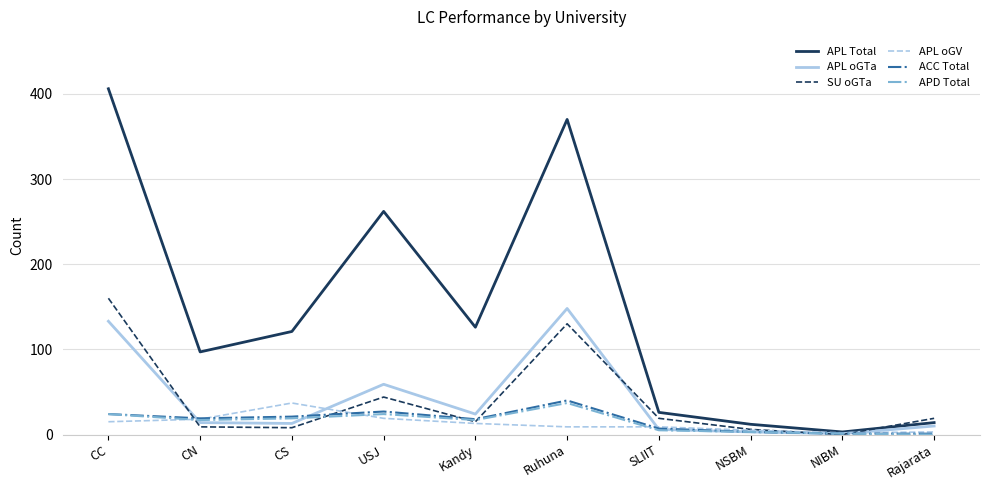

True or false: APL Total has a value of 121 at CS.

True